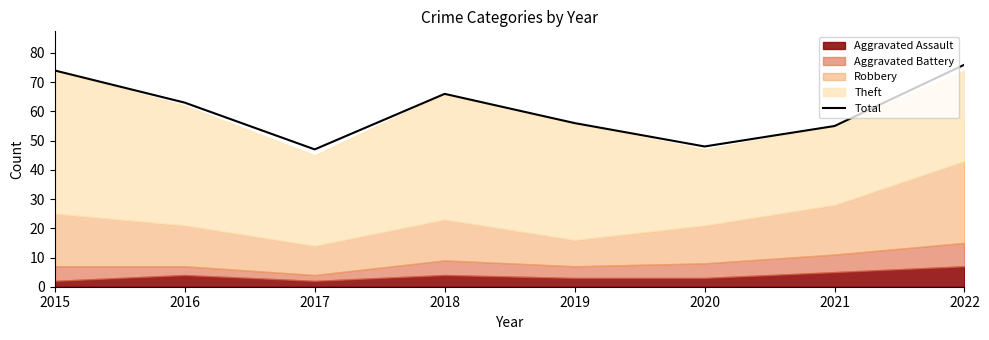

What is the value of the 1st point from the left?

74